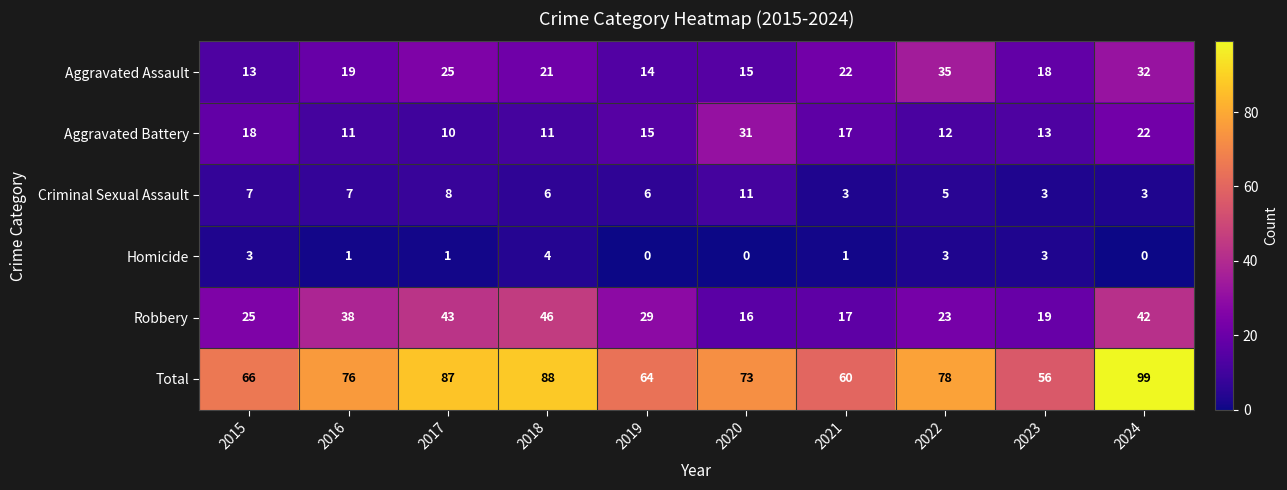

What is the minimum value for Criminal Sexual Assault?

3